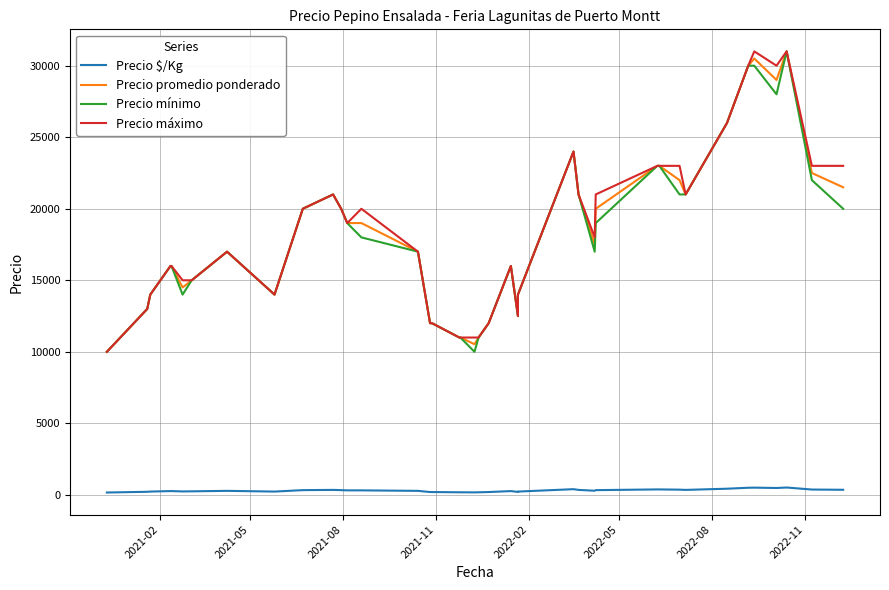

Reading left to right, list all the values displayed in this chart.

Precio $/Kg: 167	217	233	267	267	242	250	283	233	333	350	333	317	317	283	200	200	183	183	176	183	200	267	208	233	400	350	292	333	383	383	367	350	433	500	508	483	517	375	358
Precio promedio ponderado: 10000	13000	14000	16000	16000	14500	15000	17000	14000	20000	21000	20000	19000	19000	17000	12000	12000	11000	11000	10533	11000	12000	16000	12500	14000	24000	21000	17500	20000	23000	23000	22000	21000	26000	30000	30500	29000	31000	22500	21500
Precio mínimo: 10000	13000	14000	16000	16000	14000	15000	17000	14000	20000	21000	20000	19000	18000	17000	12000	12000	11000	11000	10000	11000	12000	16000	12500	14000	24000	21000	17000	19000	23000	23000	21000	21000	26000	30000	30000	28000	31000	22000	20000
Precio máximo: 10000	13000	14000	16000	16000	15000	15000	17000	14000	20000	21000	20000	19000	20000	17000	12000	12000	11000	11000	11000	11000	12000	16000	12500	14000	24000	21000	18000	21000	23000	23000	23000	21000	26000	30000	31000	30000	31000	23000	23000